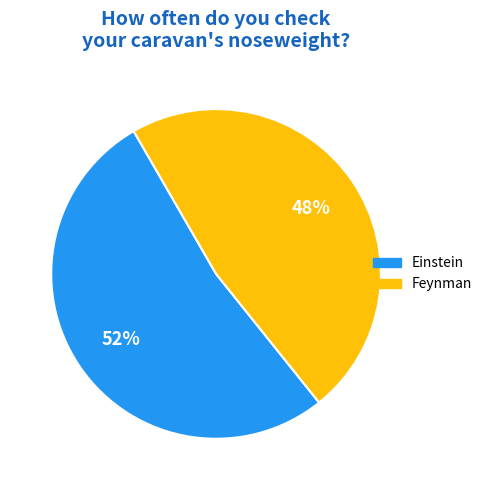

To the nearest percent, what is the combined percentage of Einstein and Feynman?

100%